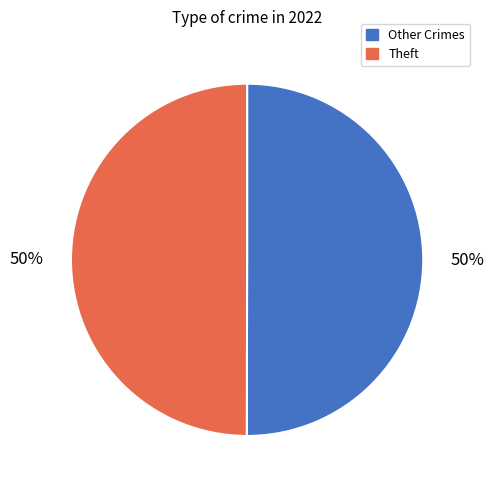

Is it true that Theft is 50% of the pie?

True